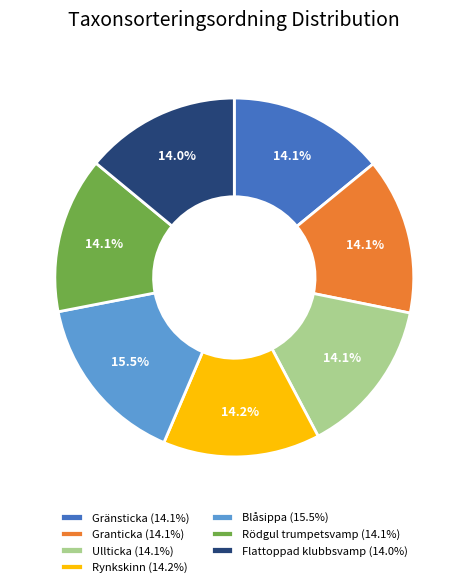

Does Blåsippa account for over 50% of the chart?

No